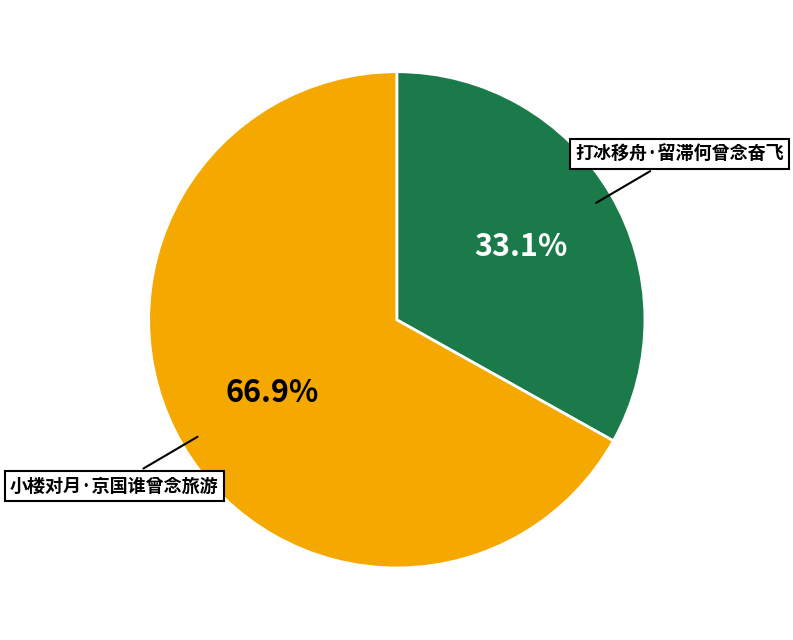

To the nearest percent, what percentage of the pie is 小楼对月·京国谁曾念旅游?

67%